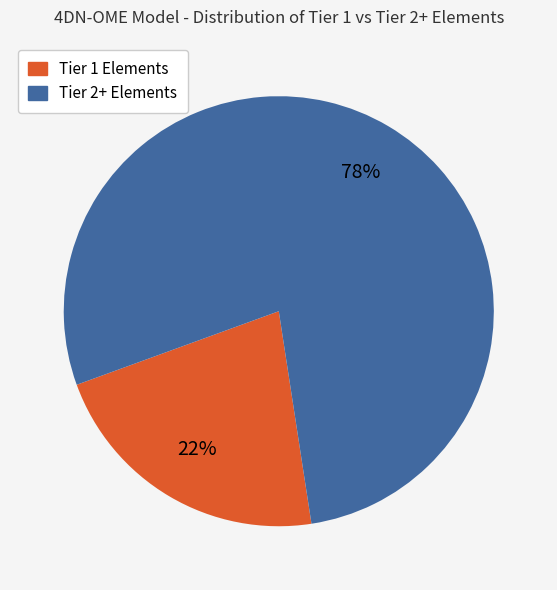

Does any single category account for the majority?

Yes